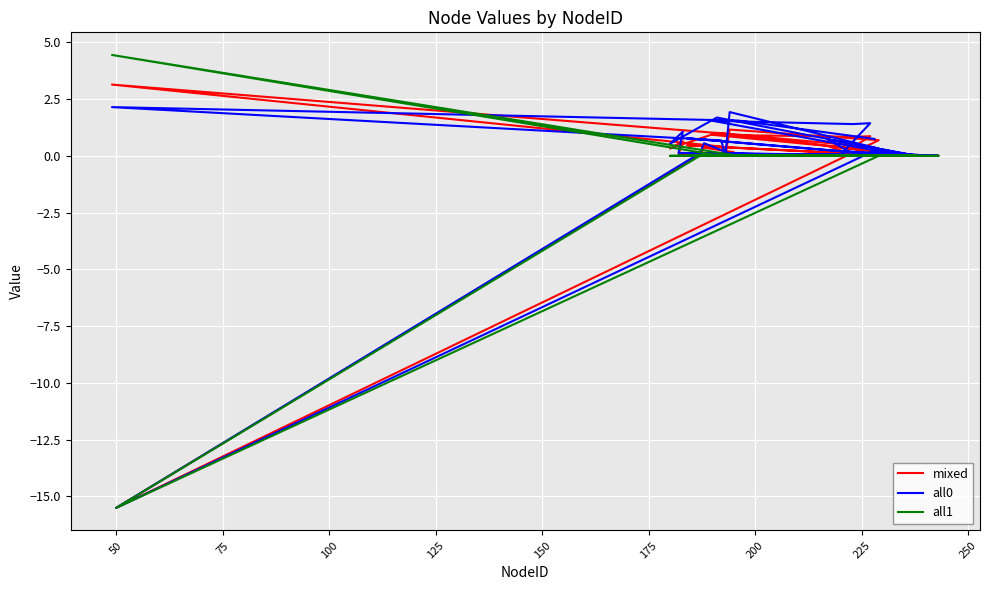

How many interior local peaks does the mixed series have?

11